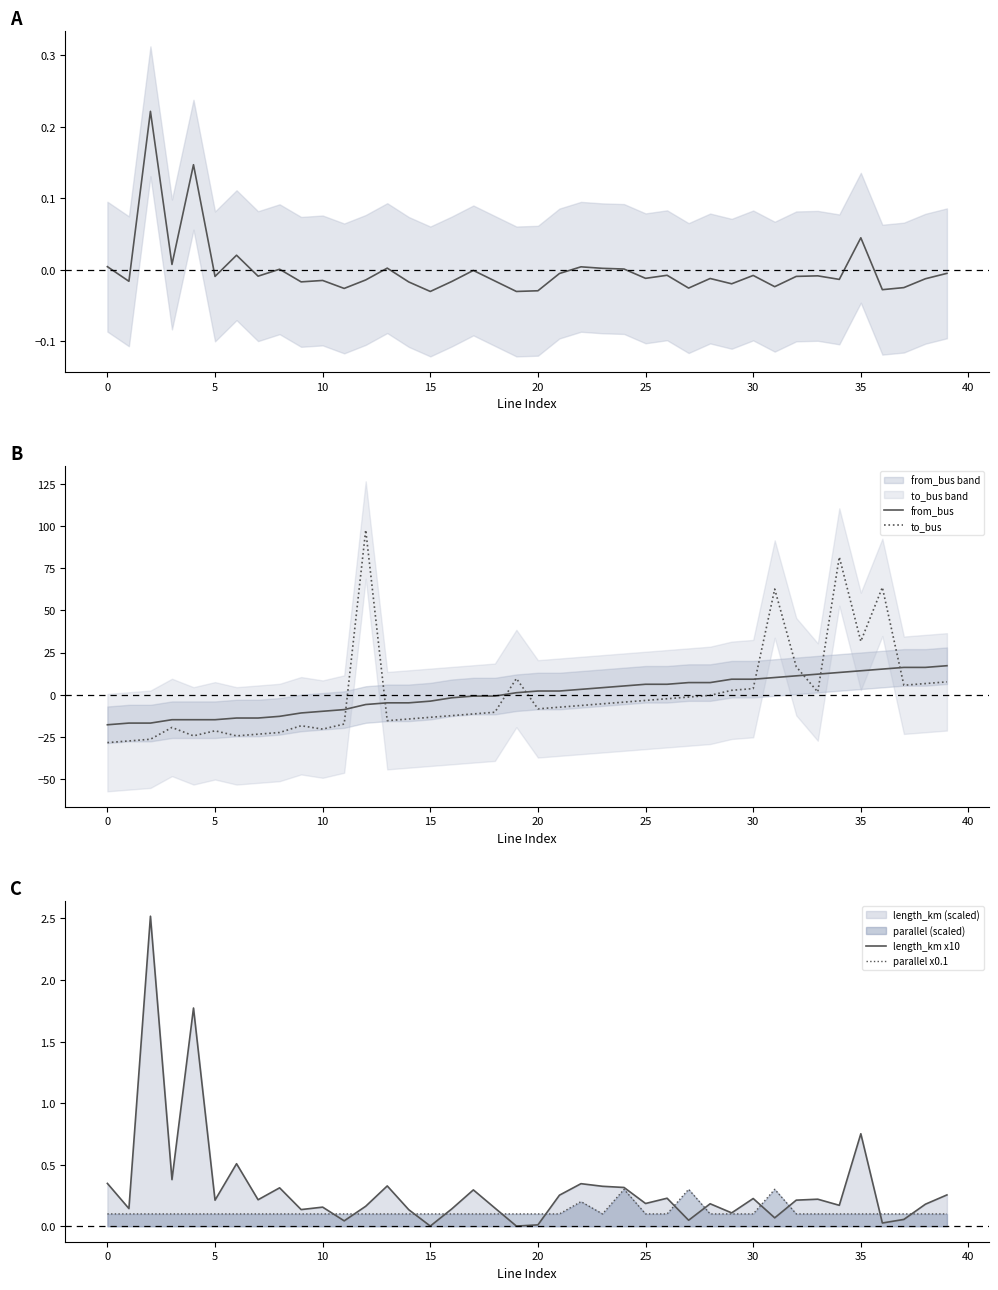

Which series has the largest total across all categories?

length_km x10